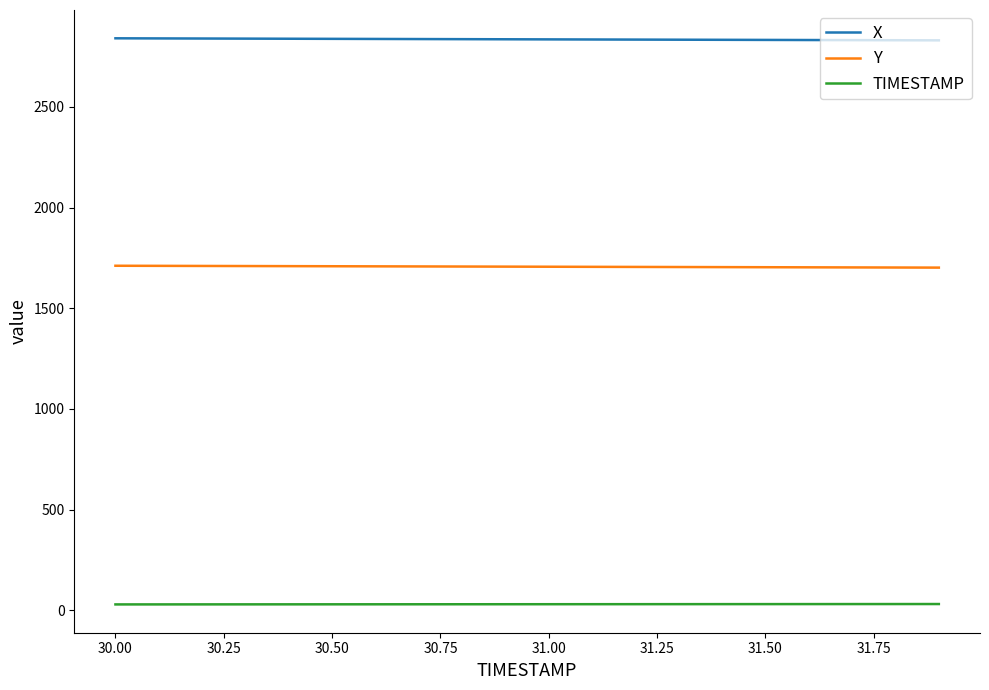

True or false: Y and TIMESTAMP intersect in this chart.

False